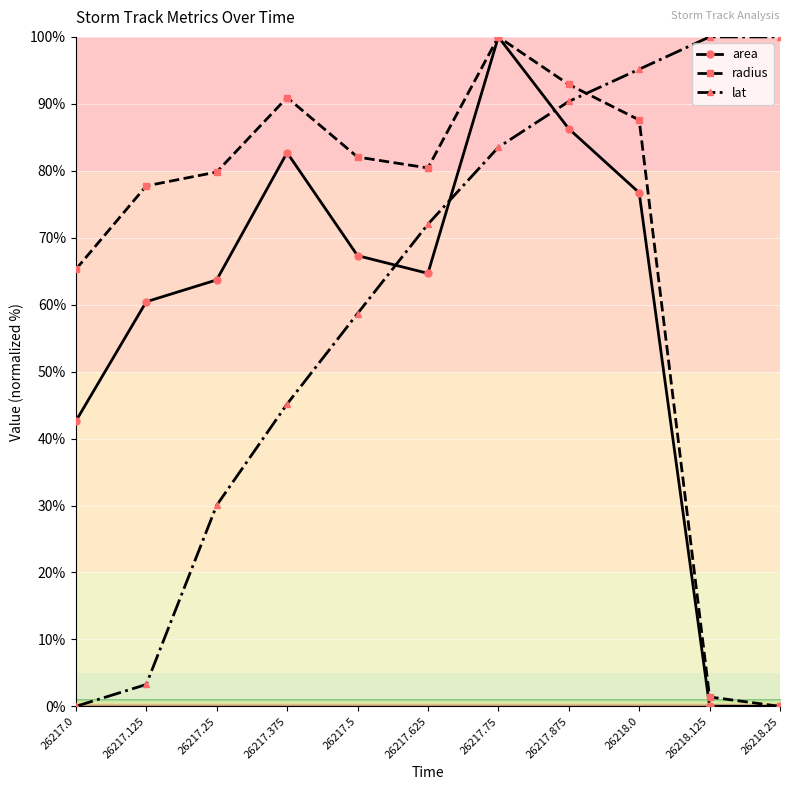

How many data points does each series have?

11